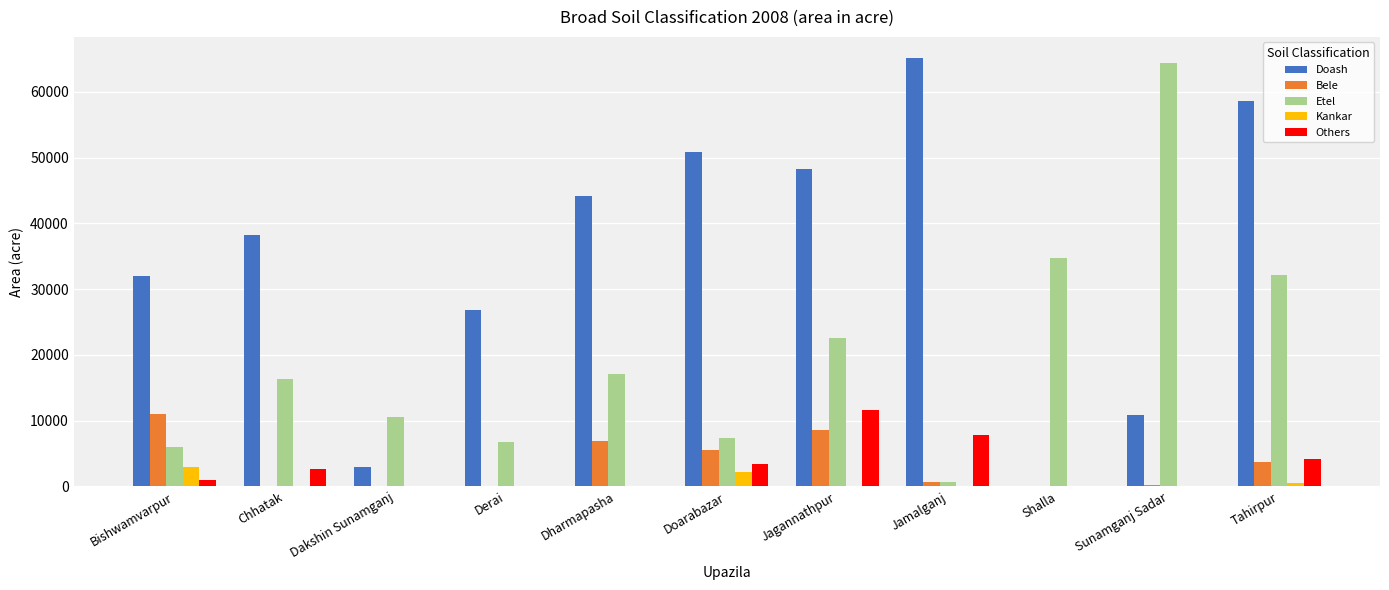

Which series changed the most between Dharmapasha and Shalla?

Doash